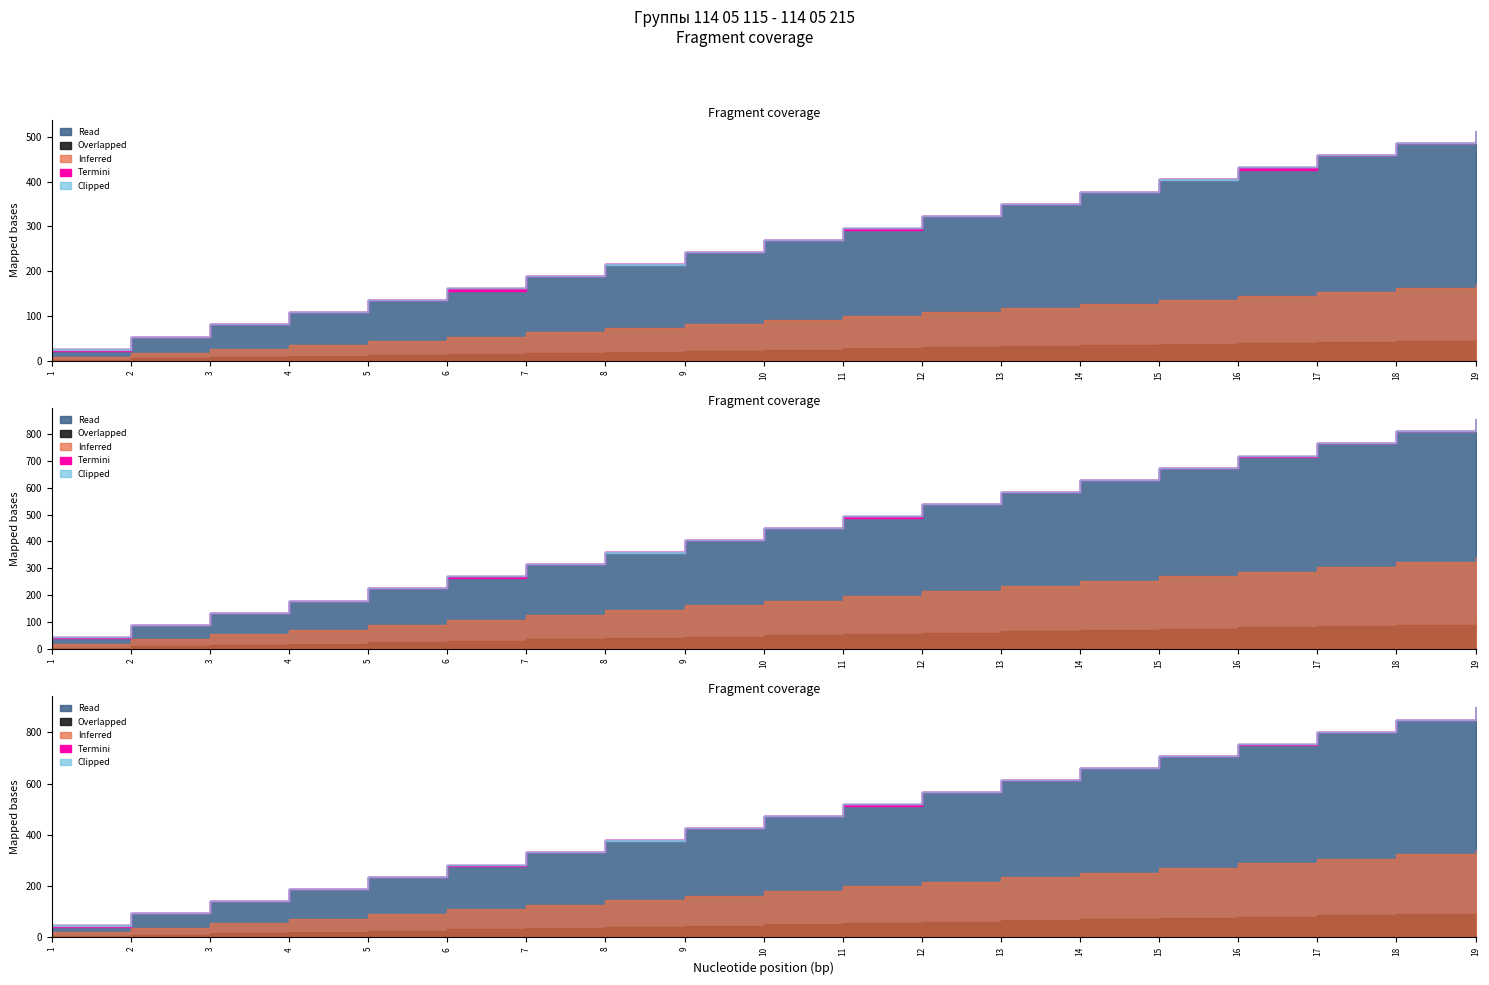

Which category has the highest value across all series?

19